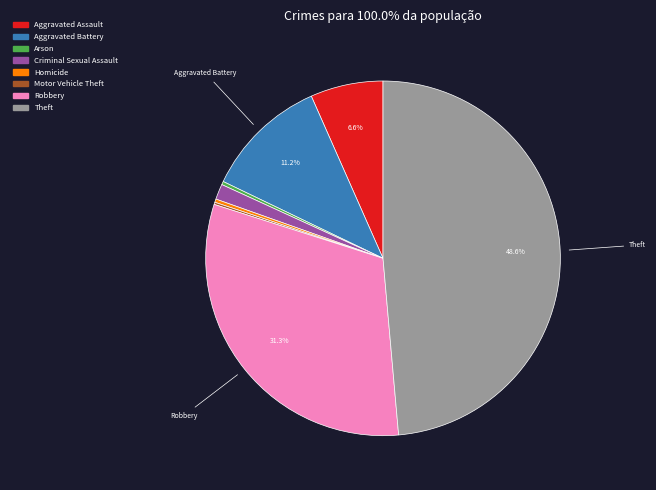

Is there a majority slice in this chart?

No